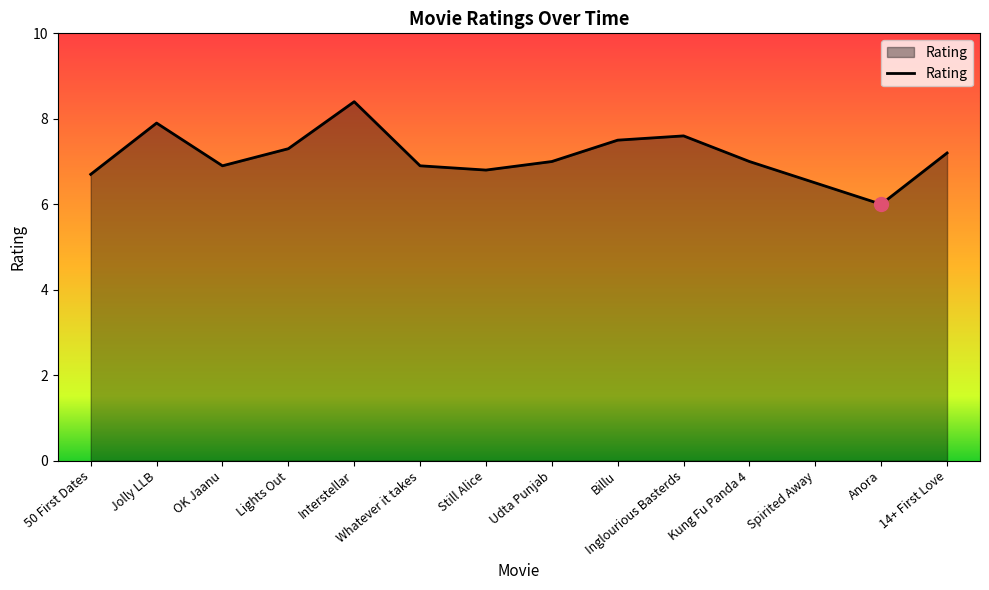

Which has a higher value, 14+ First Love or OK Jaanu?

14+ First Love